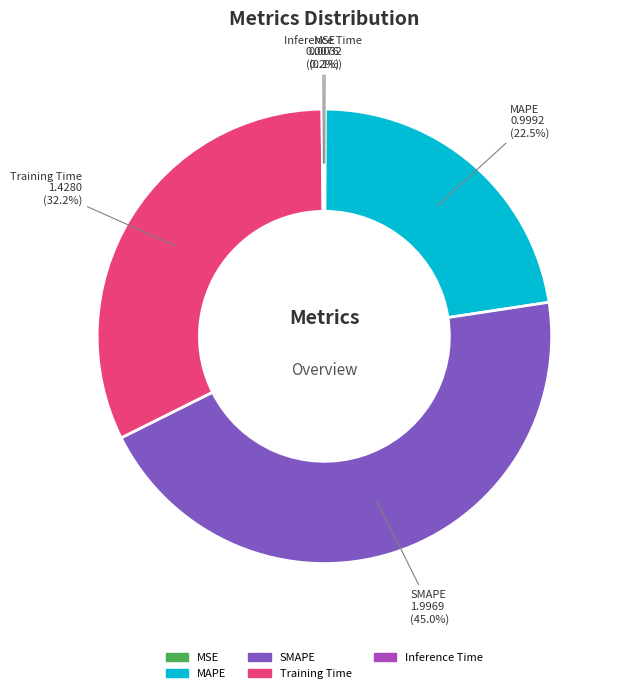

Which has a higher value, Training Time or MAPE?

Training Time